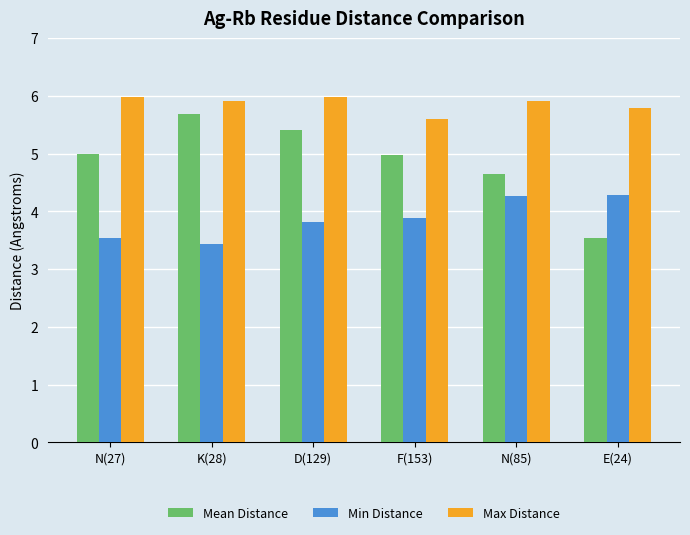

What is the lowest value of the Min Distance series?

3.4